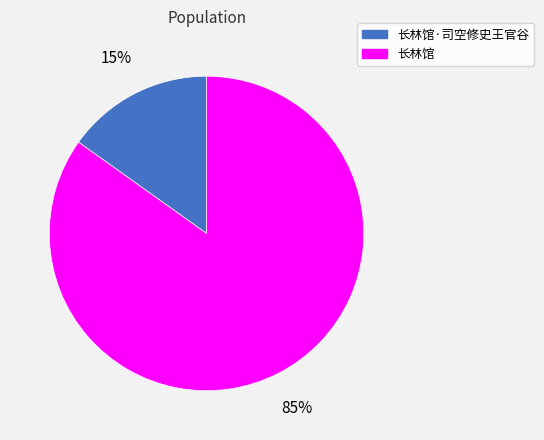

Is there a majority slice in this chart?

Yes